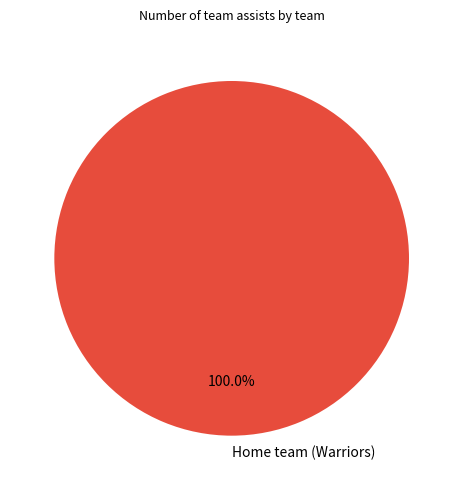

Is Home team (Warriors) the majority of the pie?

Yes